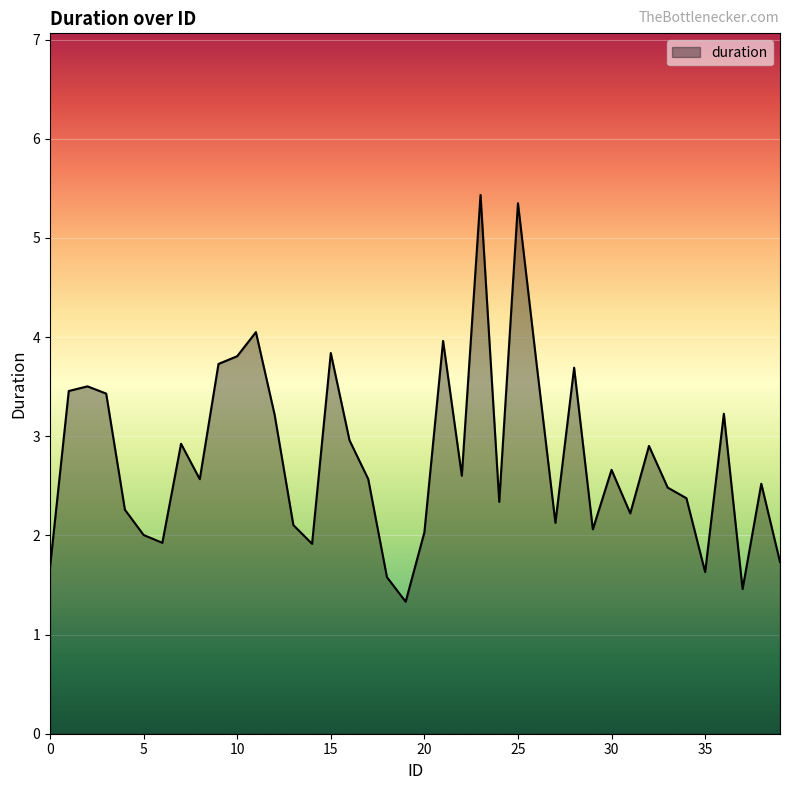

What is the smallest value displayed?

1.3